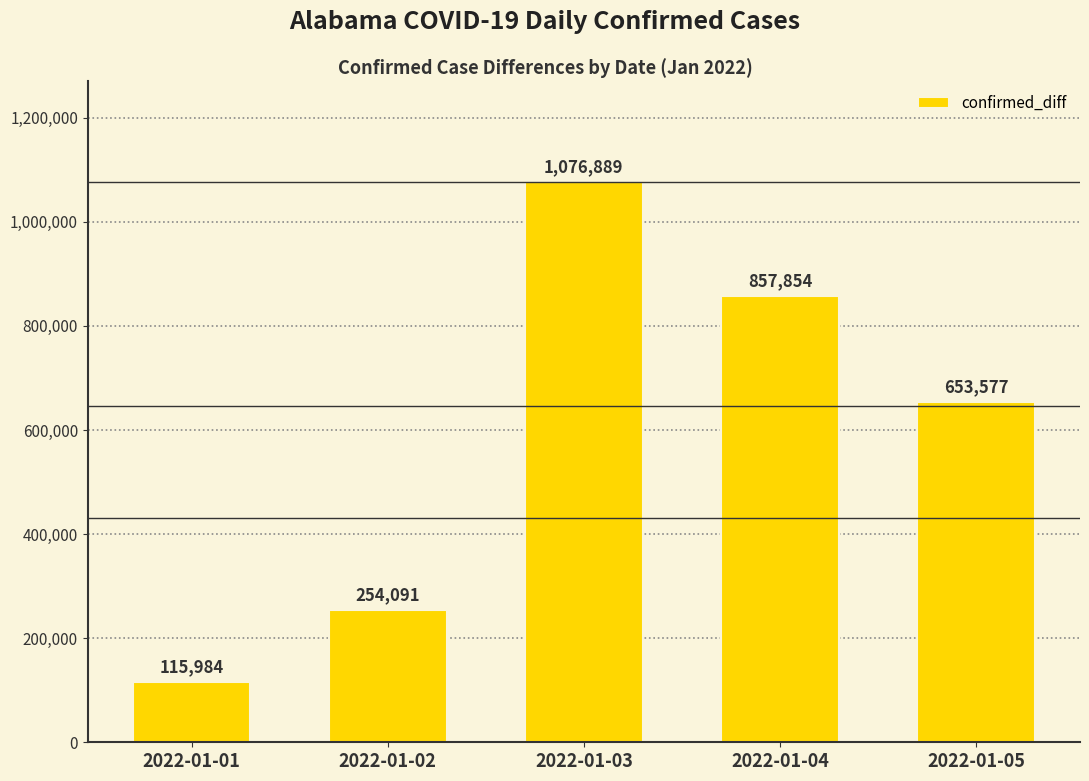

List the labels in order of value, largest first.

2022-01-03, 2022-01-04, 2022-01-05, 2022-01-02, 2022-01-01